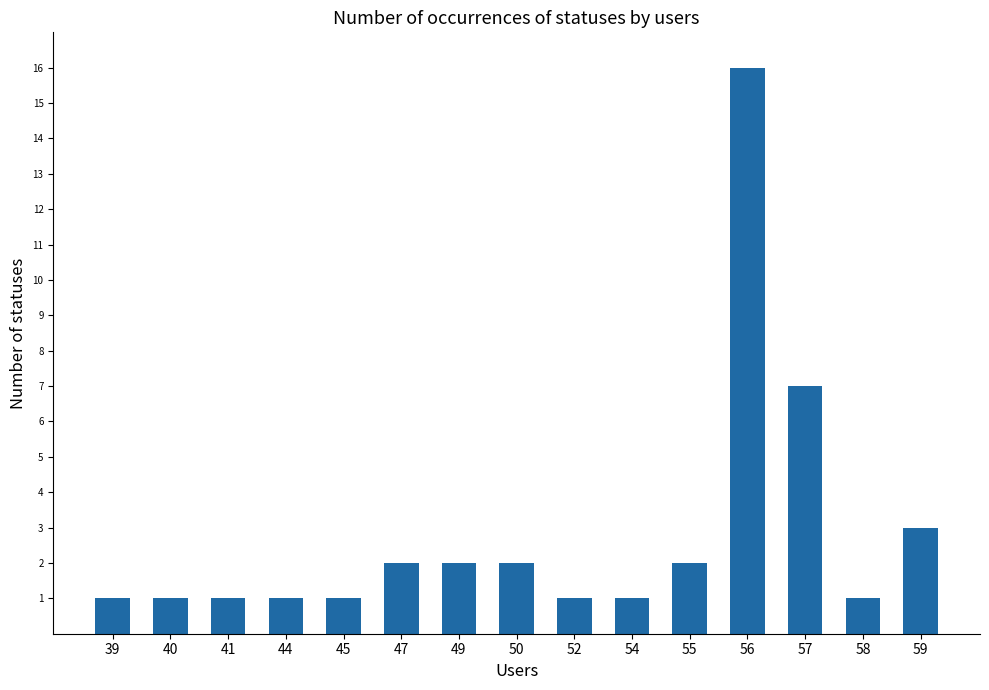

Reading right to left, list all the values displayed in this chart.

3	1	7	16	2	1	1	2	2	2	1	1	1	1	1